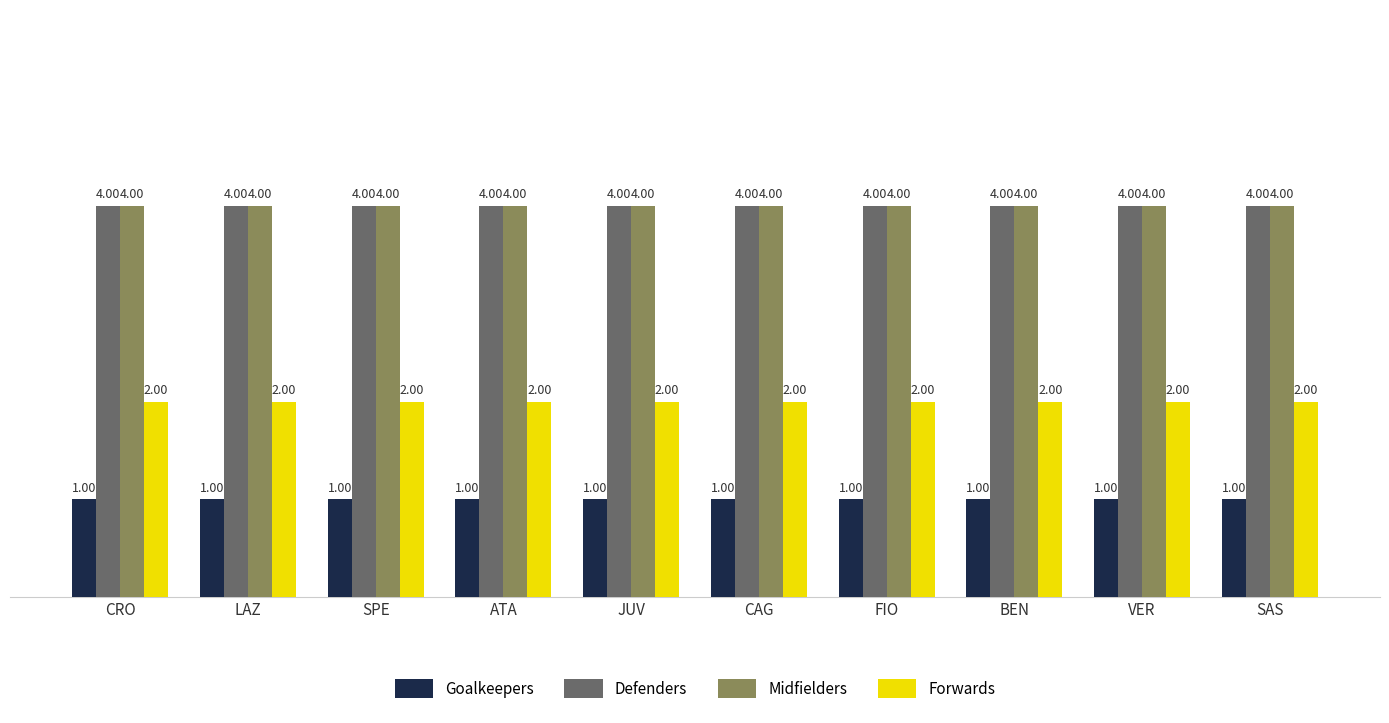

What is the spread (max minus min) of values at VER?

3